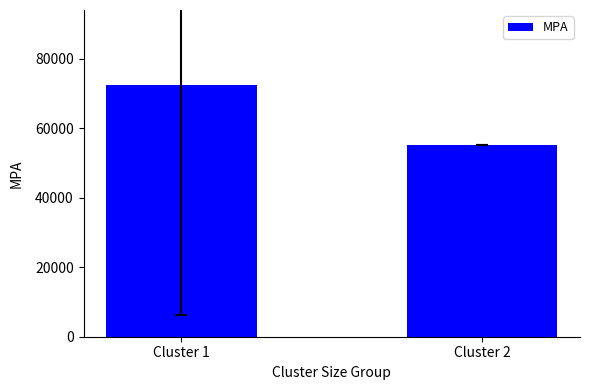

What is the value of the 1st bar from the left?

72319.5